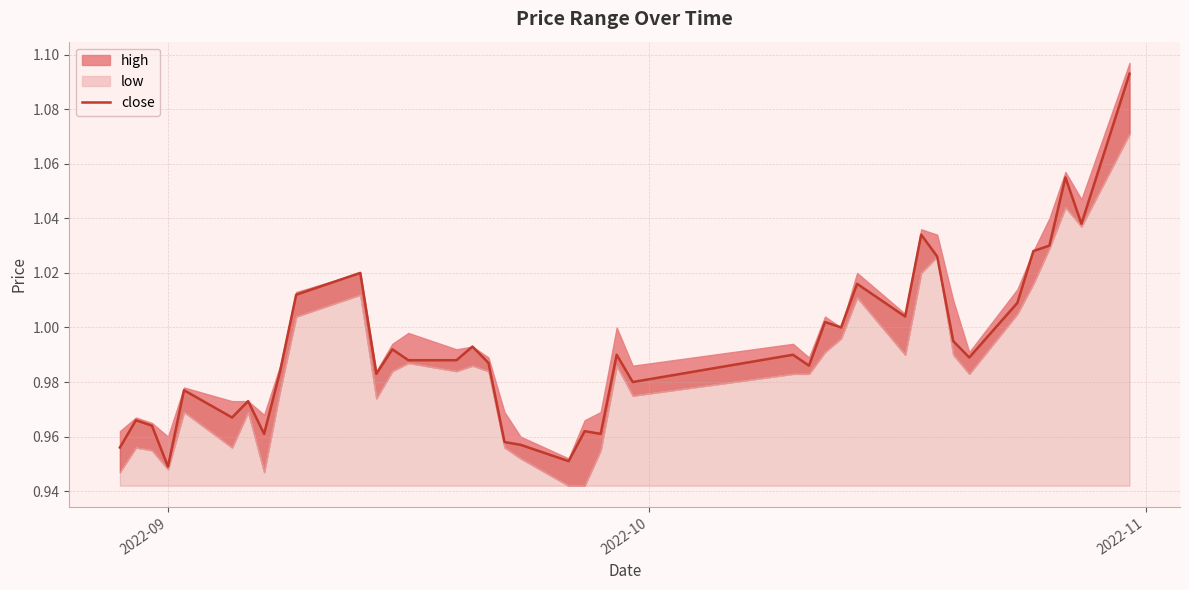

What is the minimum value shown in the chart?

0.9